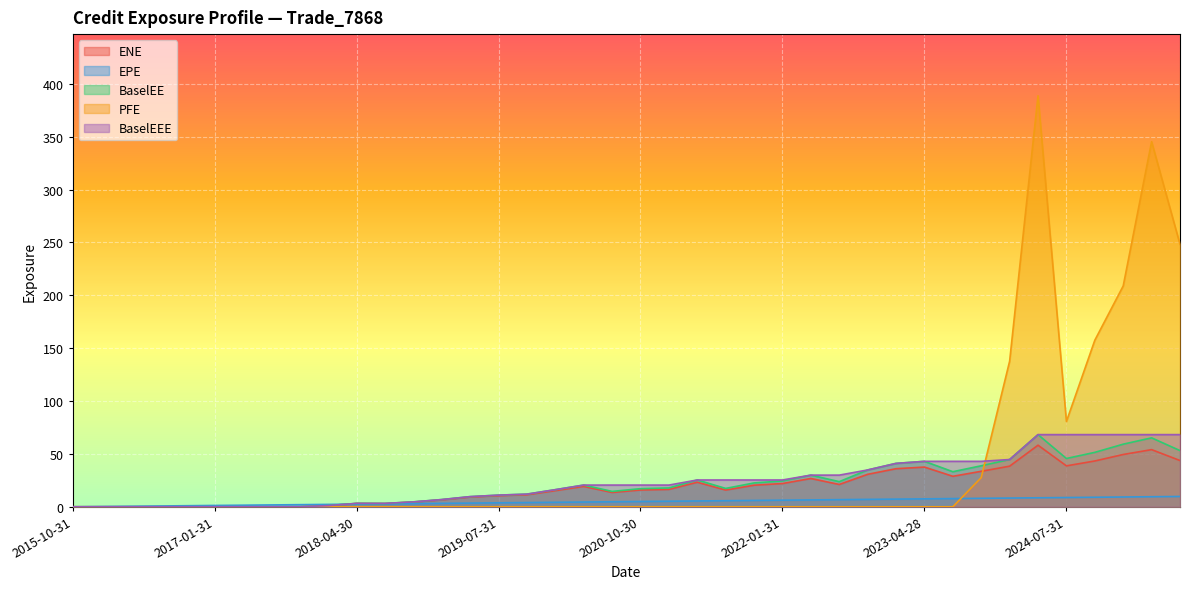

What is the greatest value displayed?

388.7